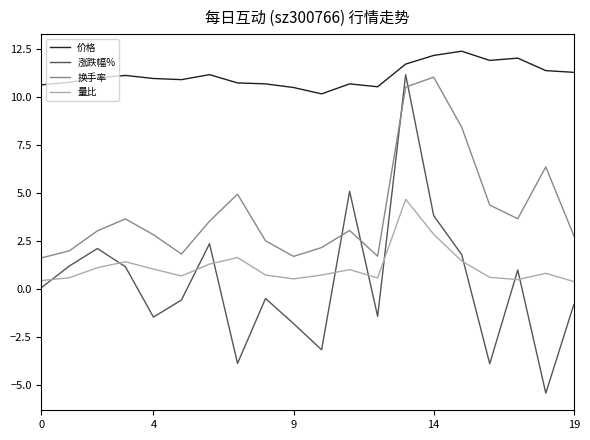

True or false: 换手率 and 量比 intersect in this chart.

False